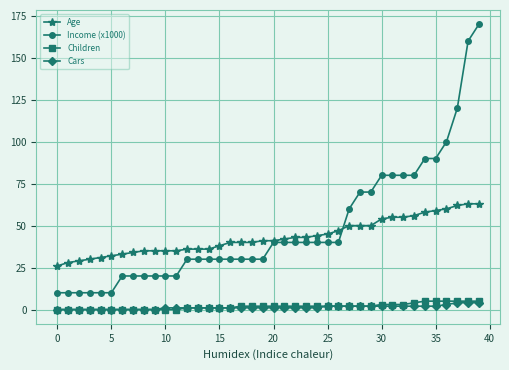

At how many categories does at least one series exceed 116?

3